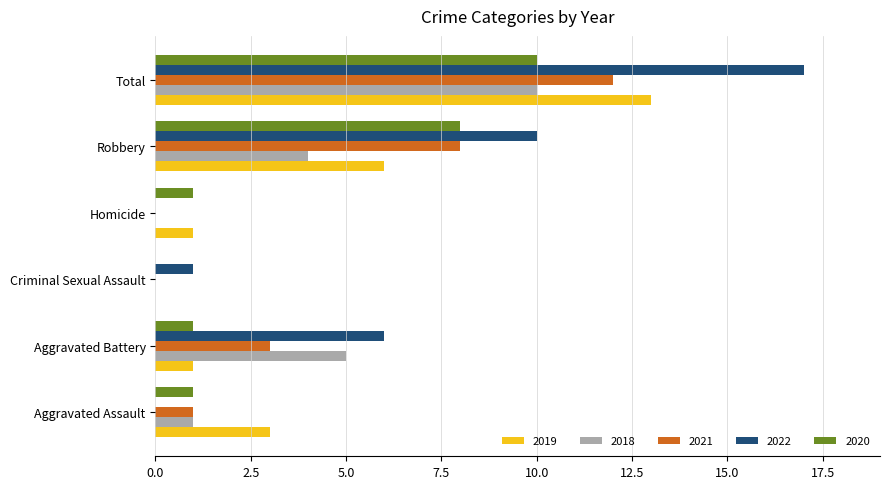

Is it true that 2021 equals 0 at Aggravated Assault?

False